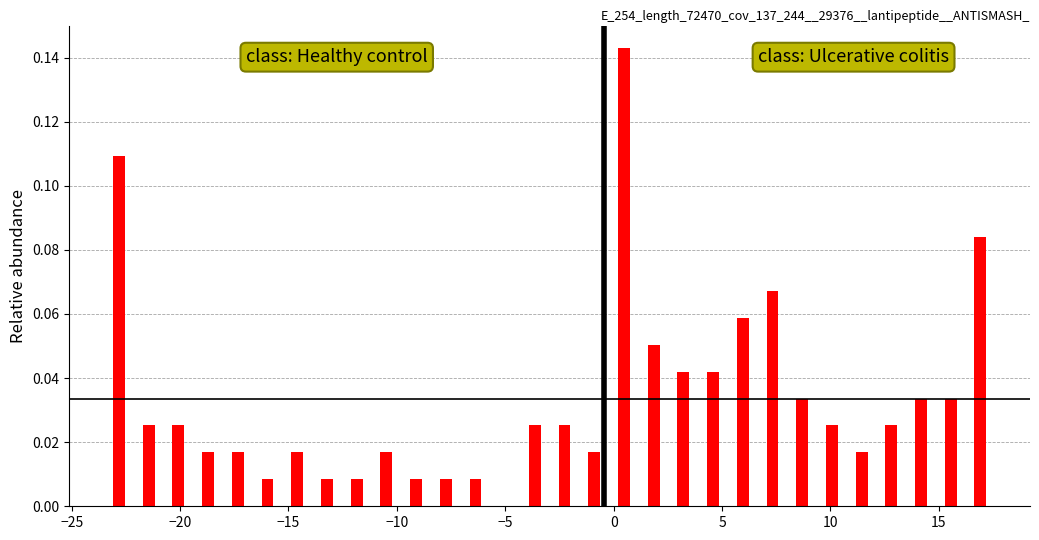

Read against the x-axis, roughly where is the centre of the tallest bar?

0.5